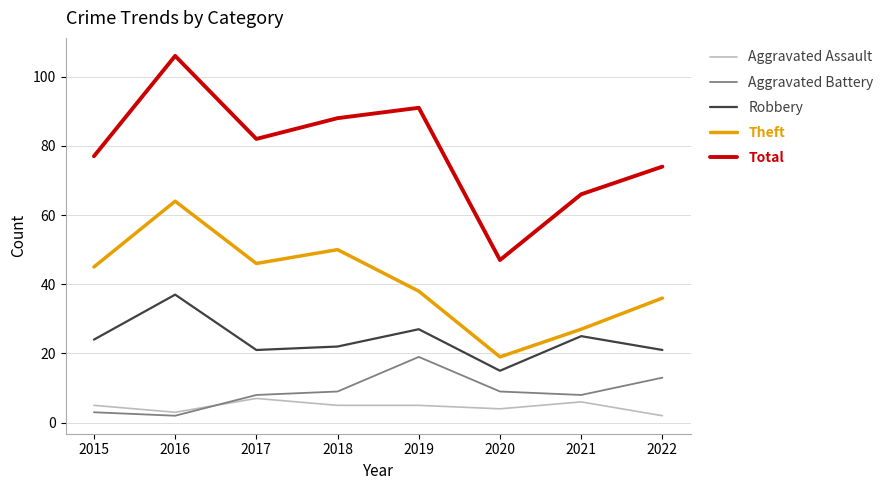

Reading left to right, transcribe all the data shown in this chart.

Aggravated Assault: 5	3	7	5	5	4	6	2
Aggravated Battery: 3	2	8	9	19	9	8	13
Robbery: 24	37	21	22	27	15	25	21
Theft: 45	64	46	50	38	19	27	36
Total: 77	106	82	88	91	47	66	74